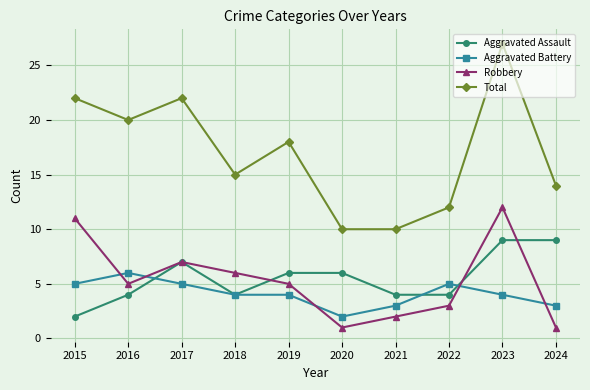

How many lines are shown in the chart?

4